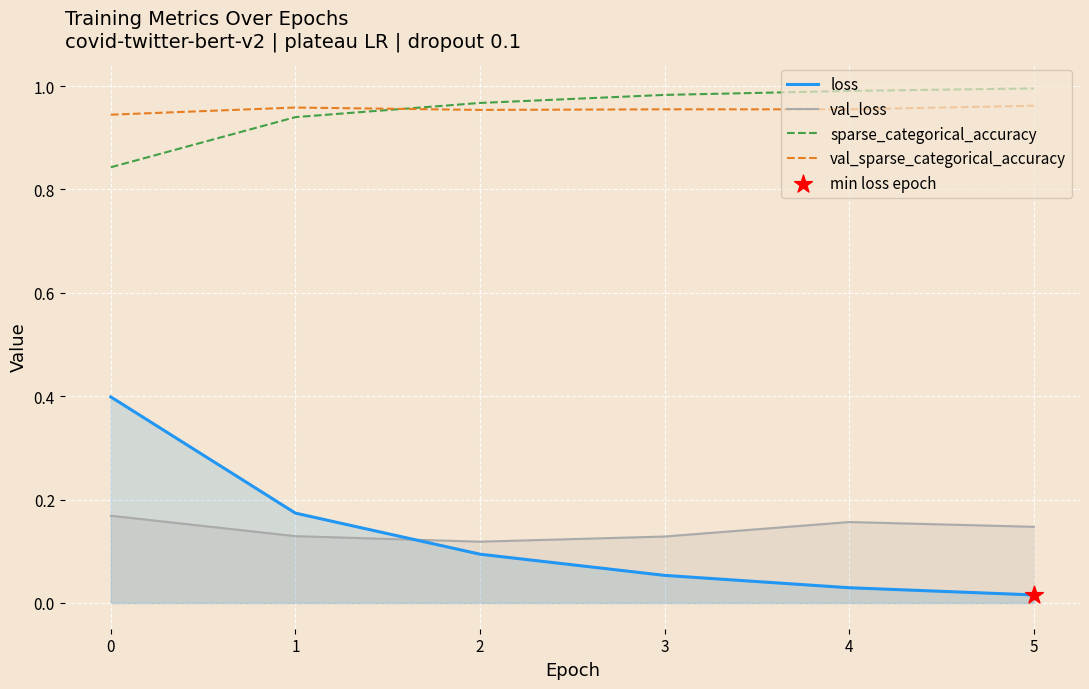

What are all the series names shown in the legend?

loss, val_loss, sparse_categorical_accuracy, val_sparse_categorical_accuracy